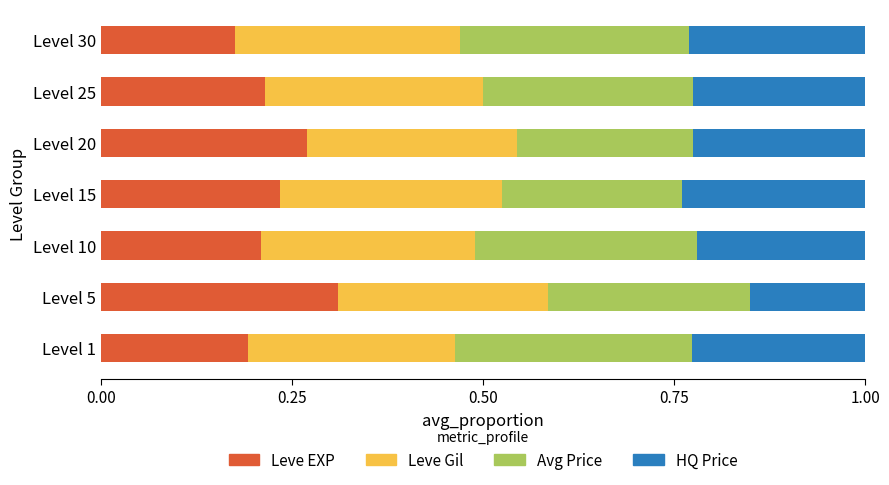

What is the total value across all series at Level 15?

1.0